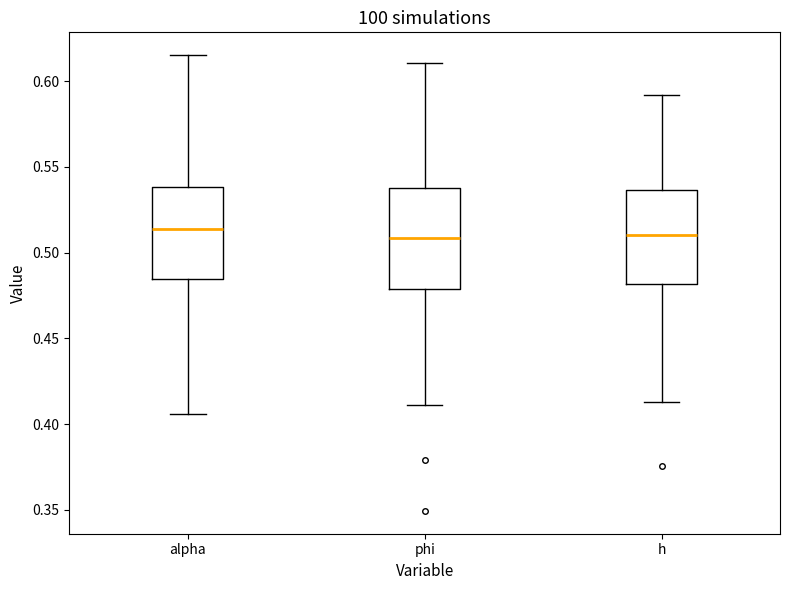

Reading left to right, transcribe this box plot: for each box, give where its median line is, the range the box spans, and where its two whiskers end, as read against the y-axis. The values are not printed on the chart, so give them approximately, as read against the axis.

alpha: median 0.515, box 0.485 to 0.540, whiskers 0.405 to 0.615
phi: median 0.510, box 0.480 to 0.540, whiskers 0.410 to 0.610
h: median 0.510, box 0.480 to 0.535, whiskers 0.415 to 0.590